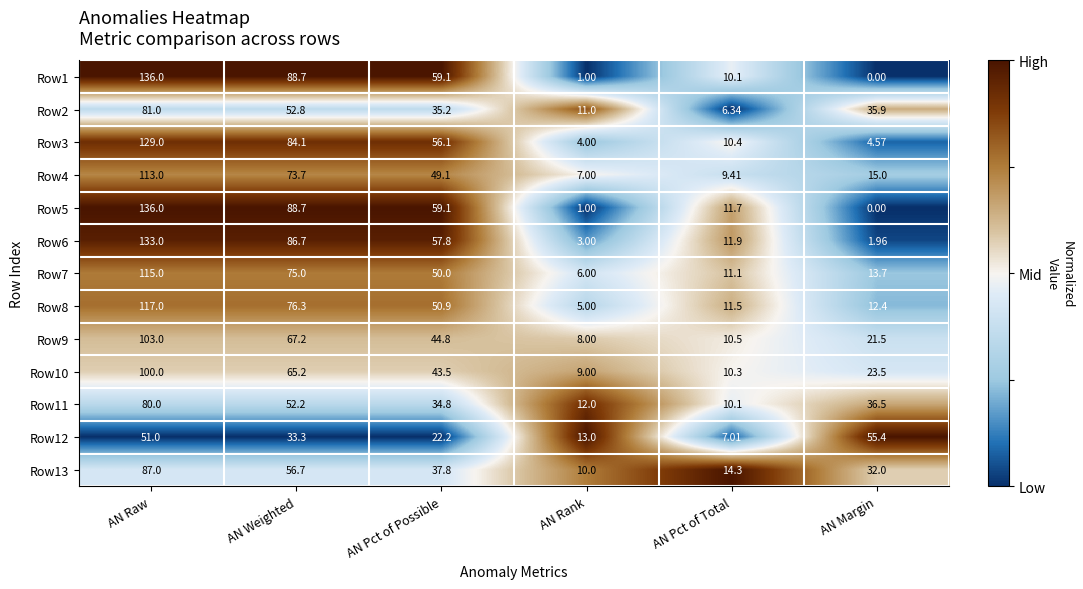

At which label does Row9 reach its minimum?

AN Rank